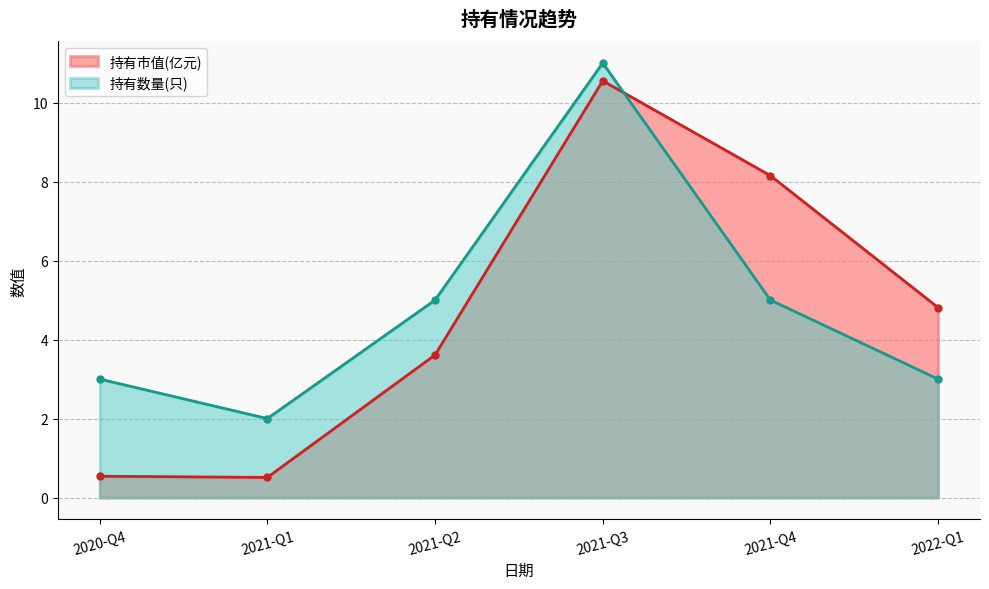

What is the value of the 持有市值(亿元) point at the 1st from the left?

0.5